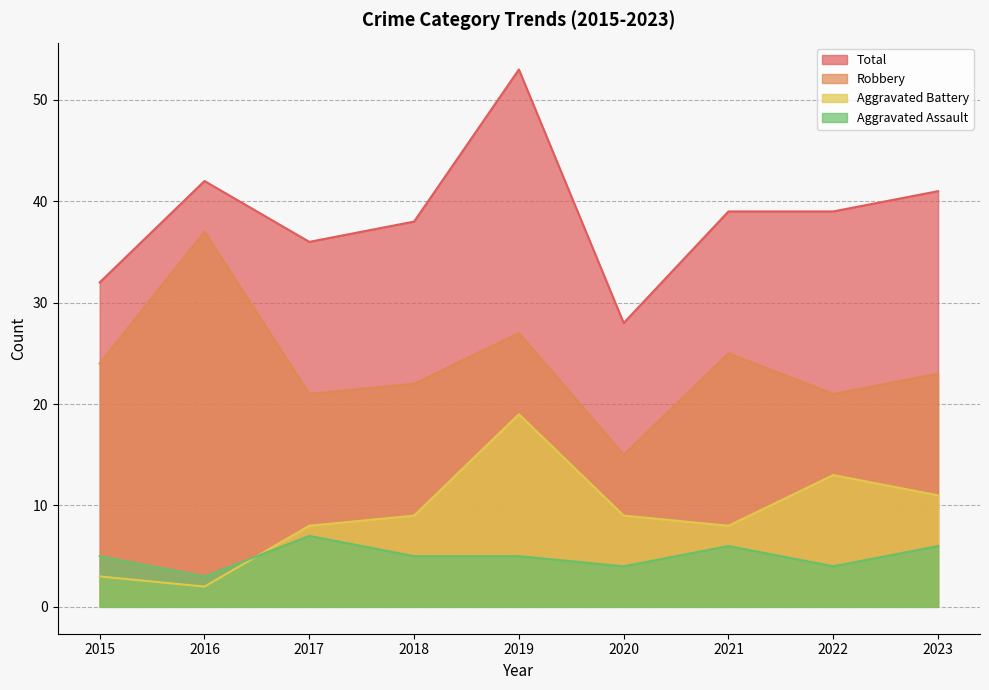

What is the difference between the maximum and minimum values in the Aggravated Battery series?

17